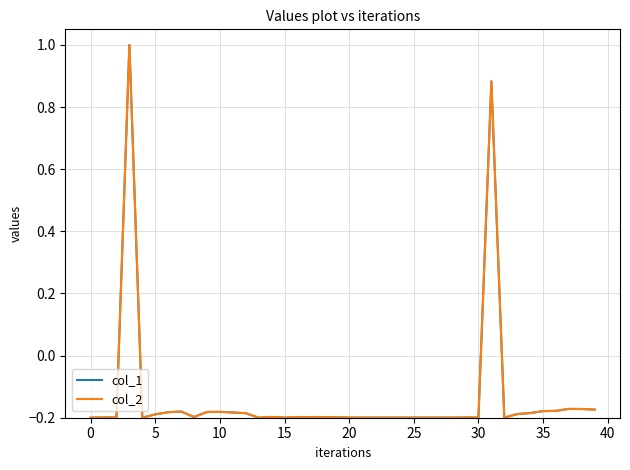

What is the maximum value shown in the chart?

1.0